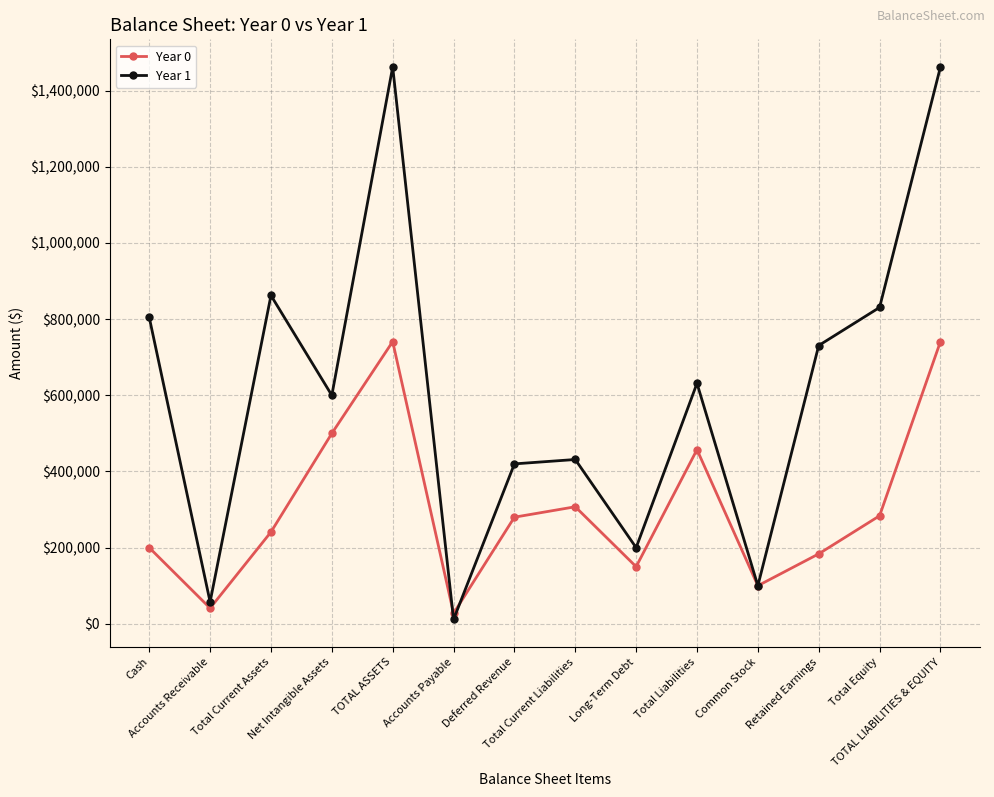

What is the value of the Year 1 point at the 13th from the left?

830824.0